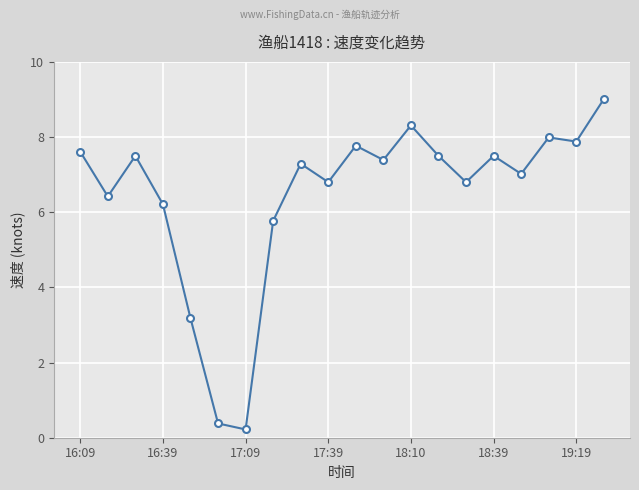

True or false: there are more than 1 points higher than both neighbors.

True